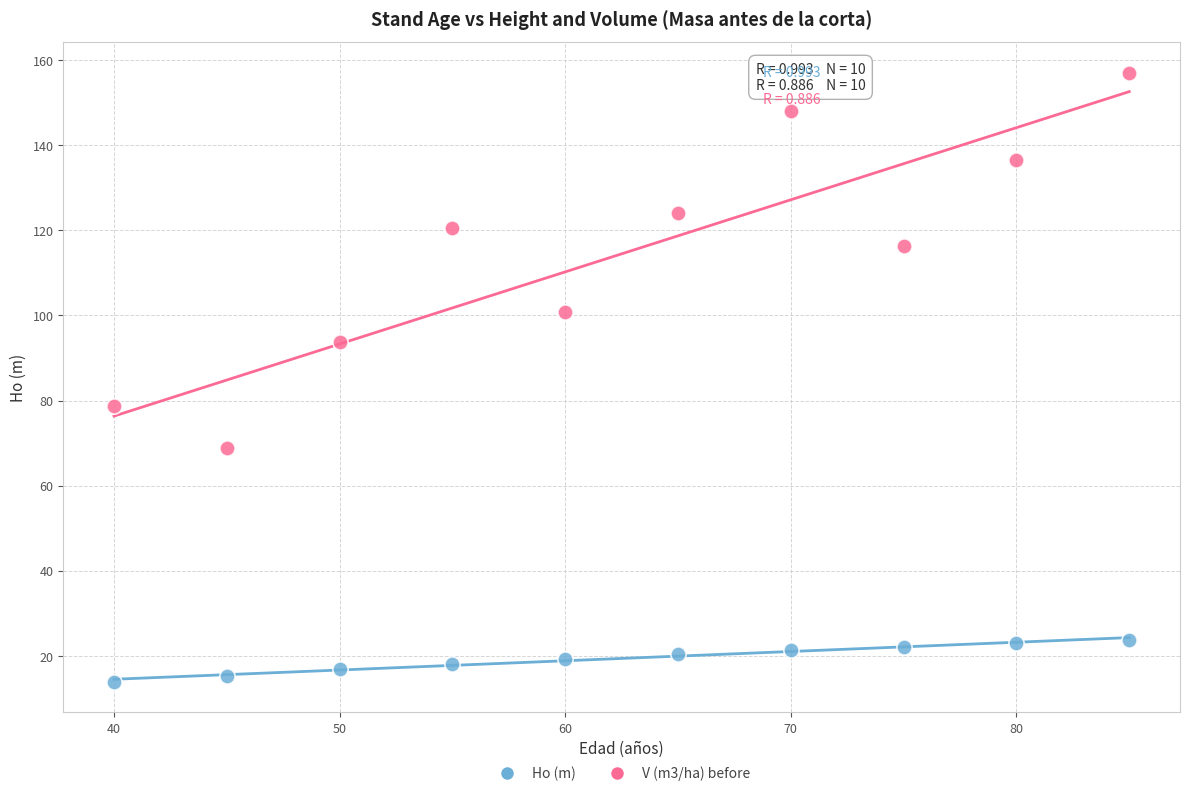

Across all series, what Y value is closest to 85?

78.7